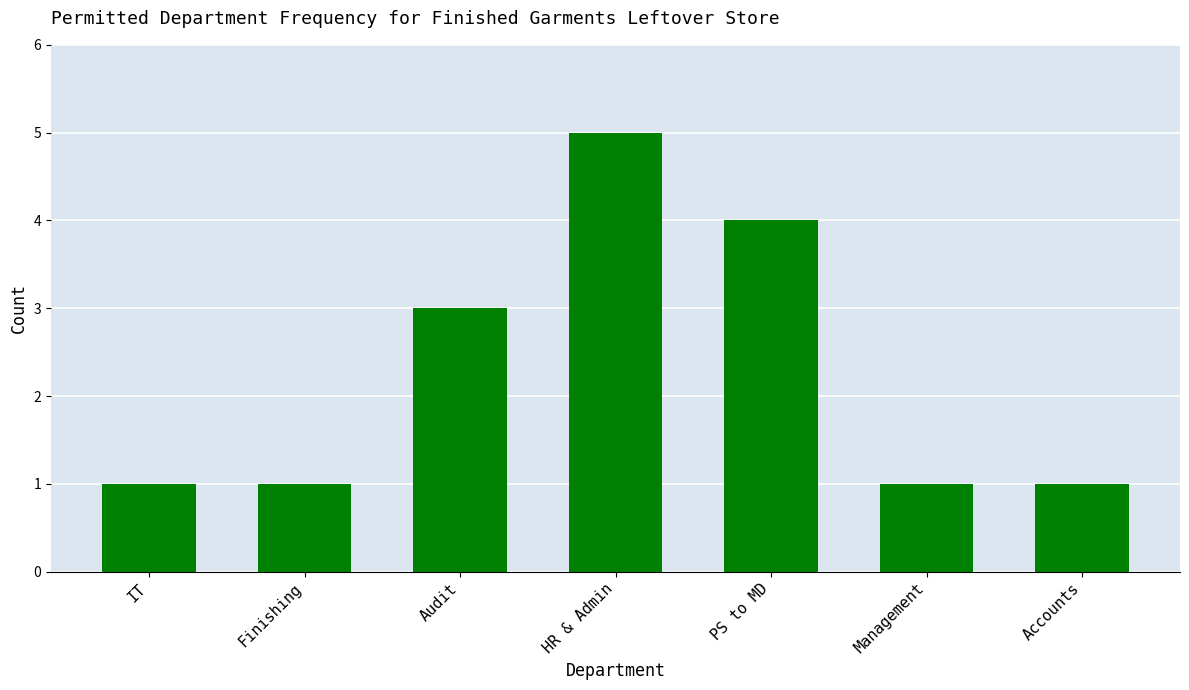

Reading right to left, list all the values displayed in this chart.

Accounts=1	Management=1	PS to MD=4	HR & Admin=5	Audit=3	Finishing=1	IT=1